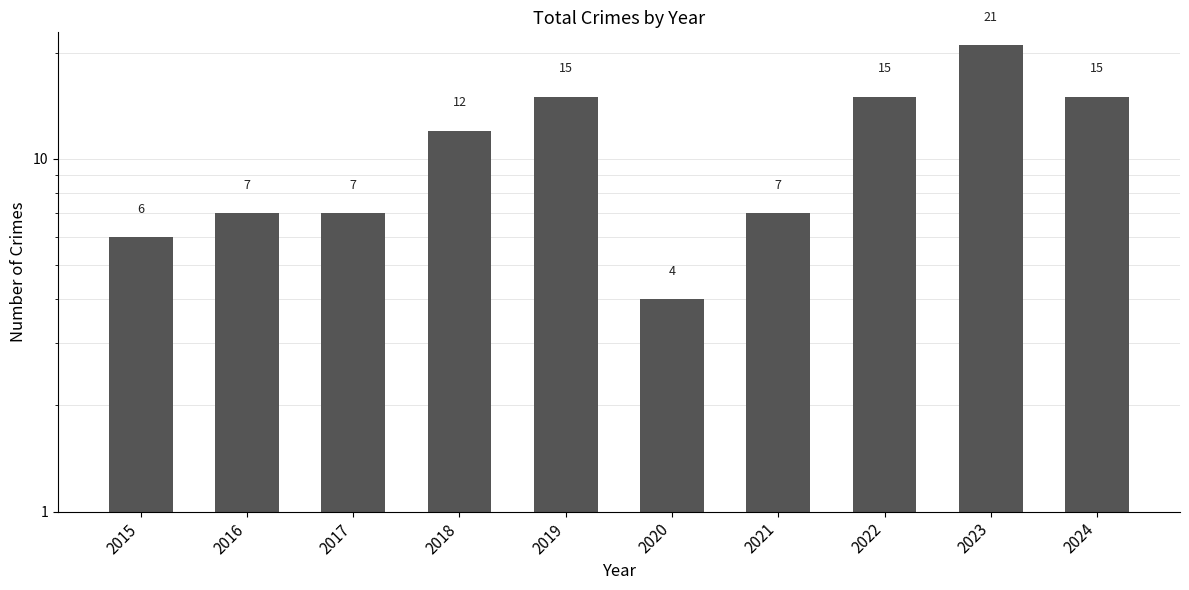

Rank the categories by value from lowest to highest.

2020, 2015, 2016, 2017, 2021, 2018, 2019, 2022, 2024, 2023